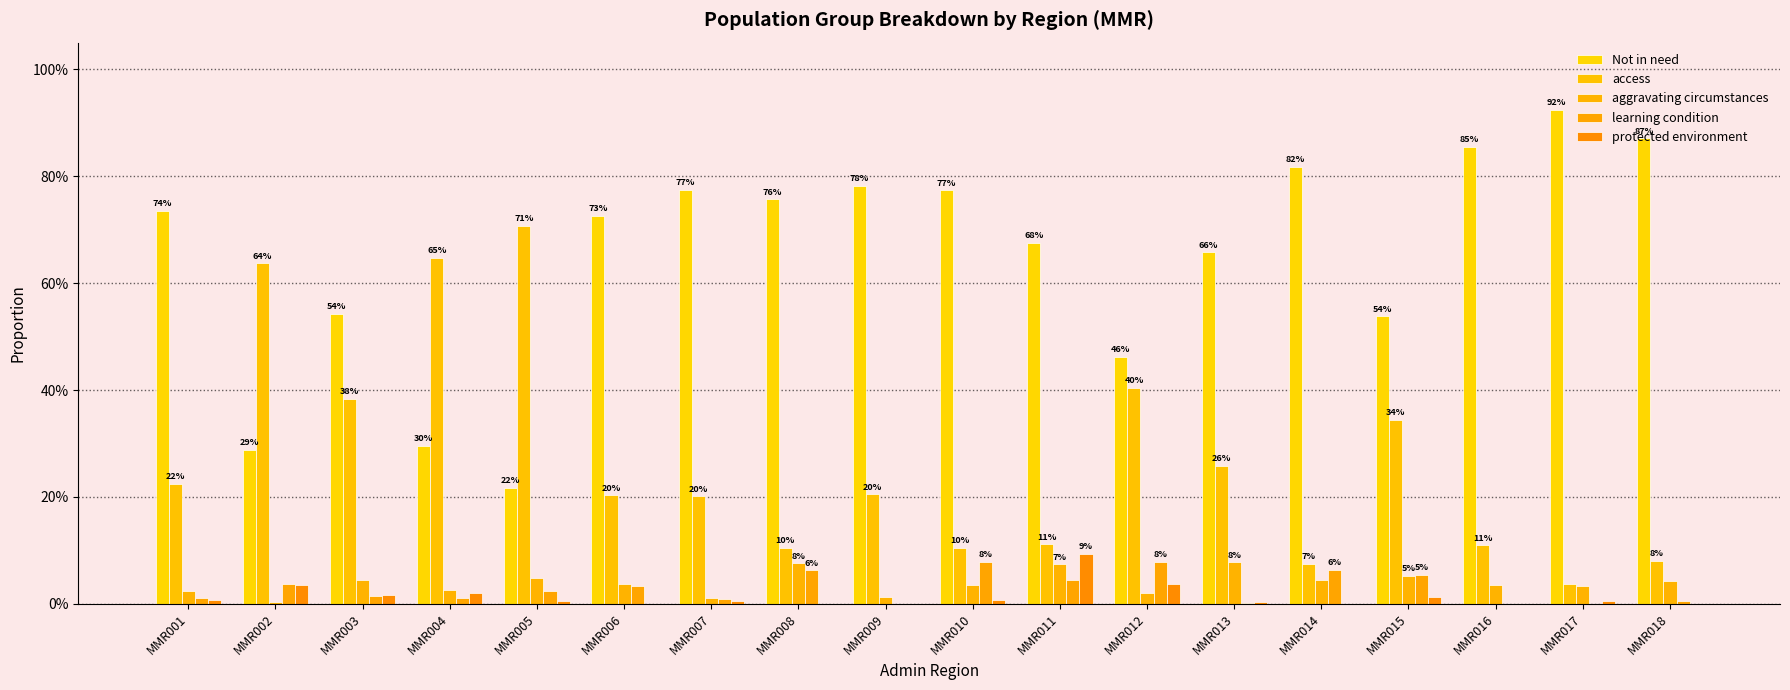

At which label does protected environment reach its peak?

MMR011